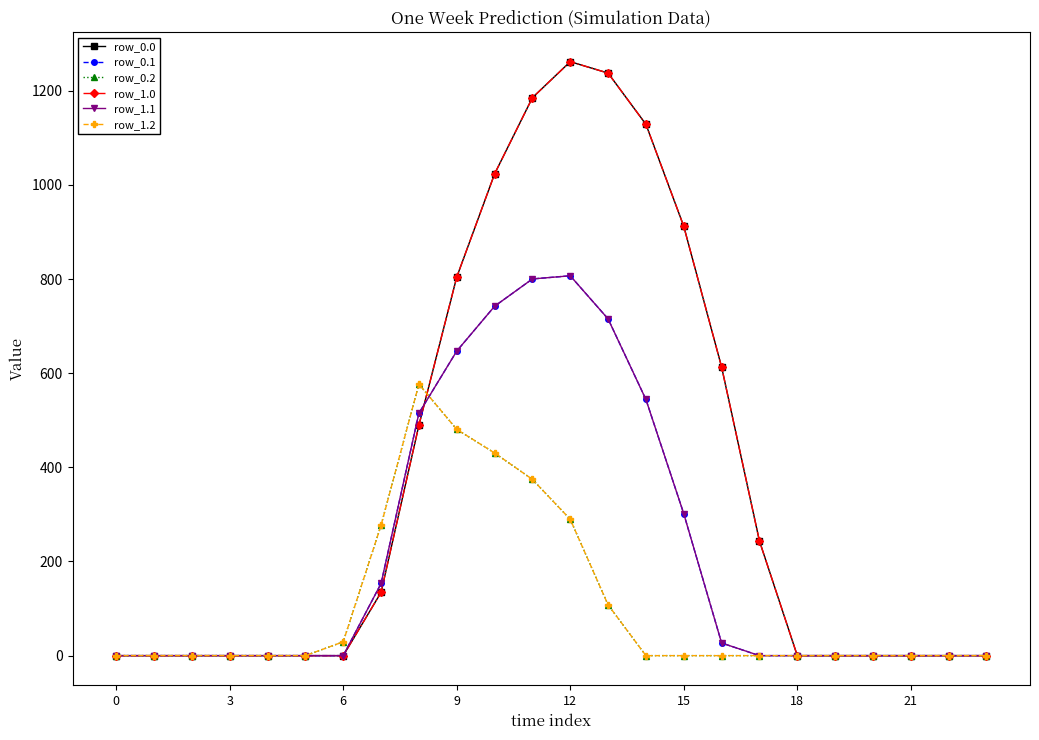

Does the chart have visible grid lines?

No